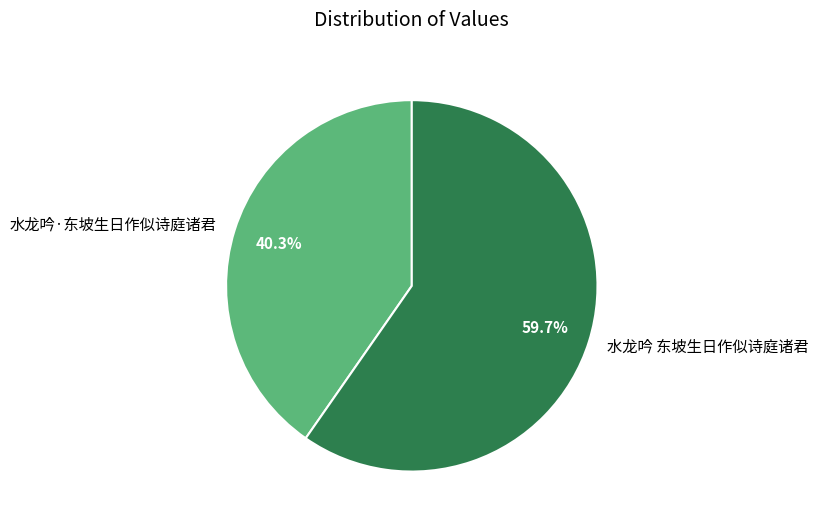

To the nearest percent, what percentage of the pie is 水龙吟·东坡生日作似诗庭诸君?

40%